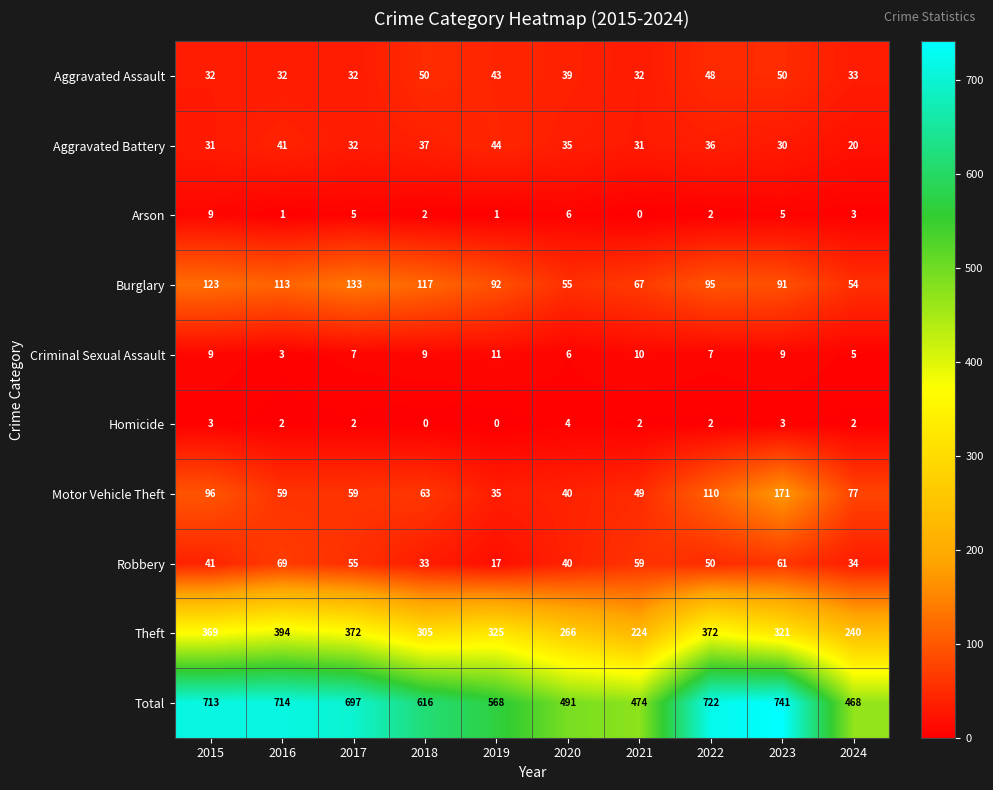

Which series has the largest total across all categories?

Total